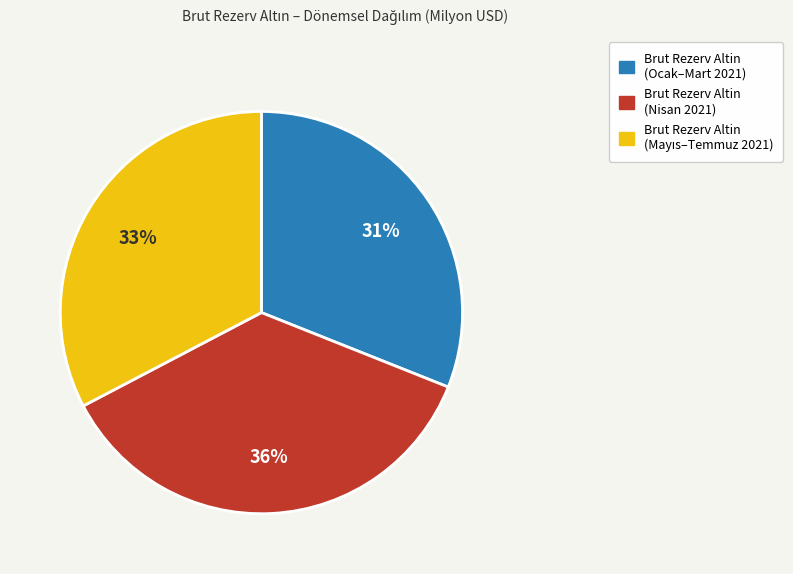

Count the number of slices in the pie.

3